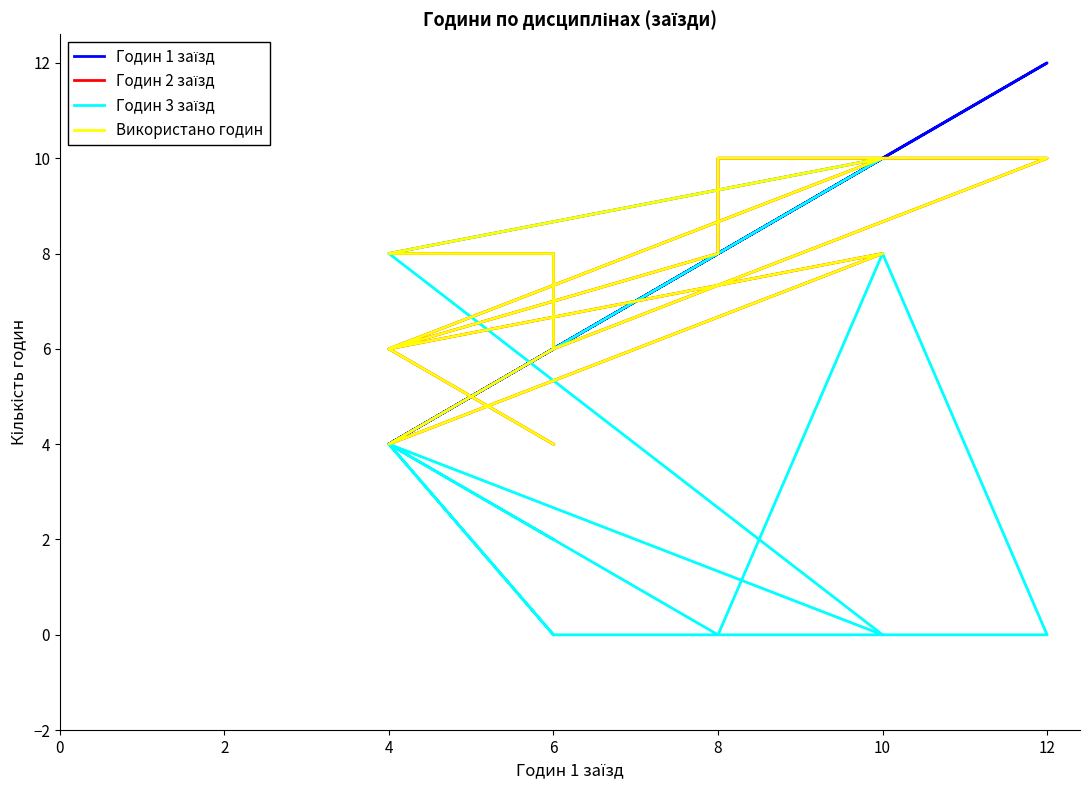

Reading left to right, extract all data points from this chart.

Годин 1 заїзд: 6	4	8	8	10	12	6	6	4	10	4	10	4	6
Годин 2 заїзд: 4	6	8	10	10	10	6	8	8	10	6	8	4	6
Годин 3 заїзд: 2	4	0	0	8	0	0	0	4	10	8	0	4	0
Використано годин: 4	6	8	10	10	10	6	8	8	10	6	8	4	6